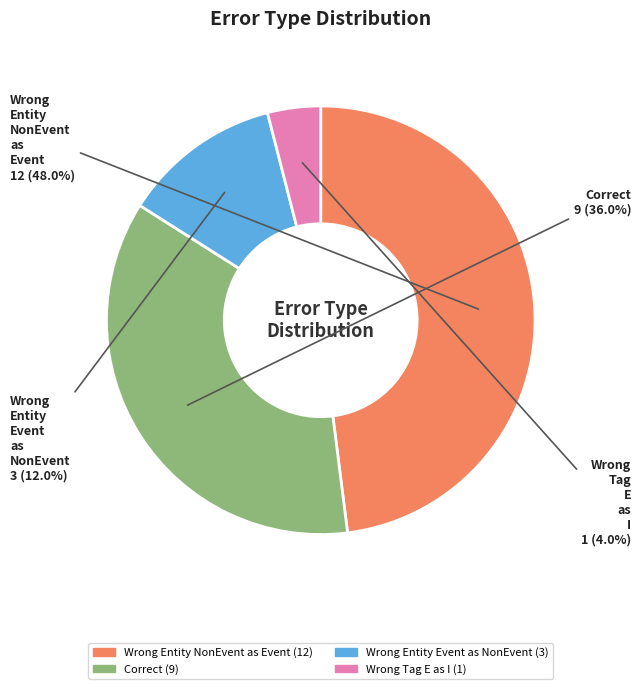

Does any single category account for the majority?

No